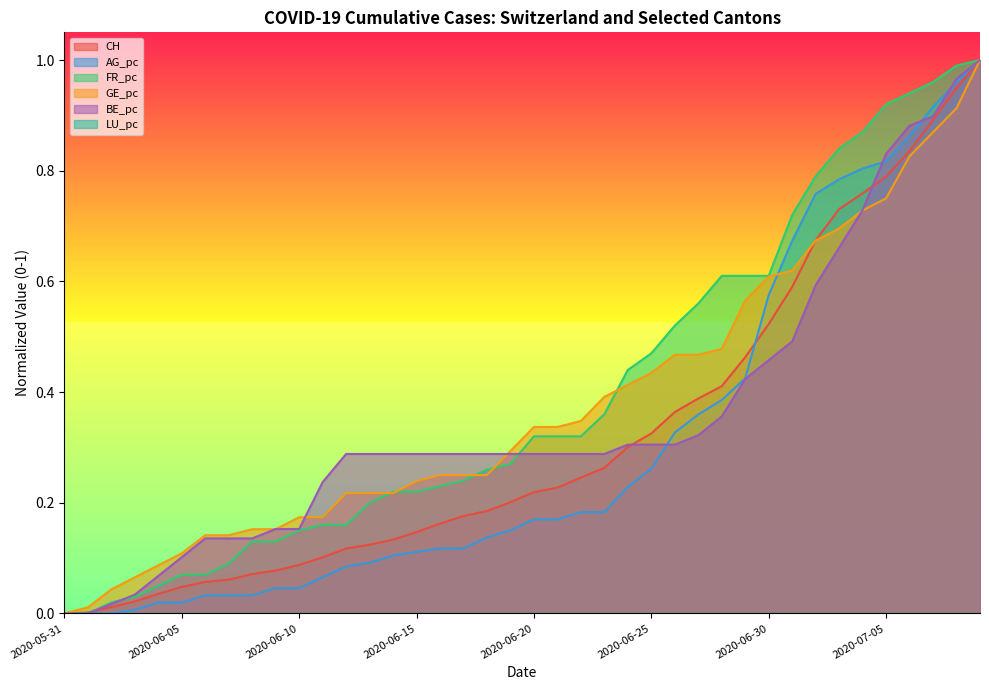

What is the total value across all series at 2020-06-25?

1.8